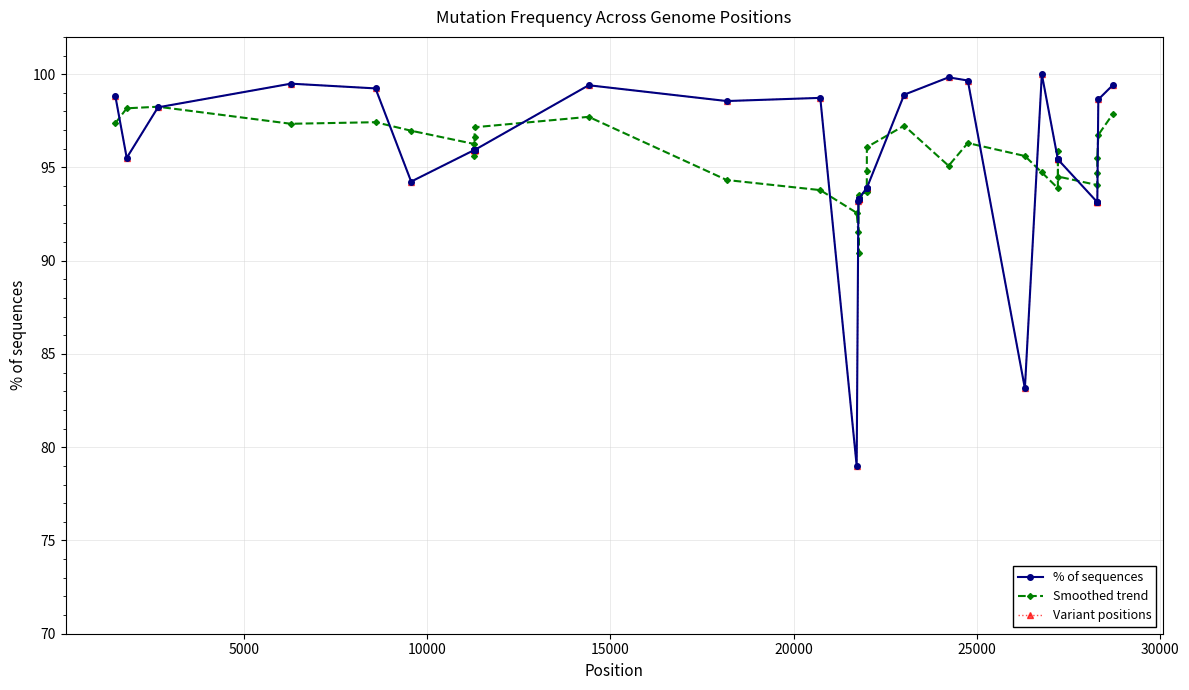

Where is the first local maximum for Variant positions?

15000